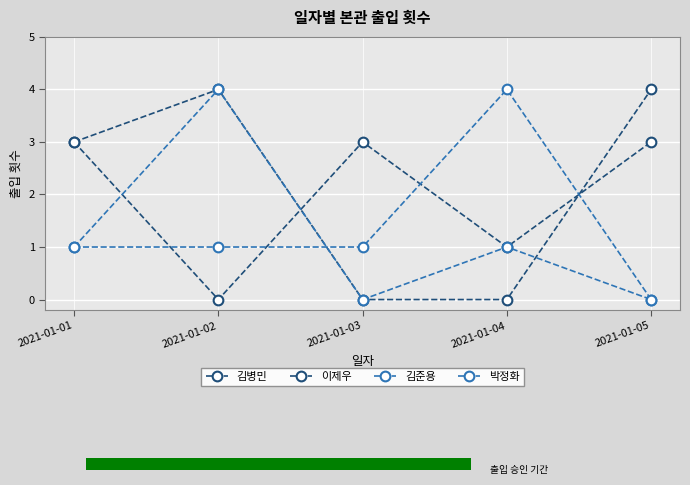

What is the value of the 김병민 bar at the 5th from the left?

3